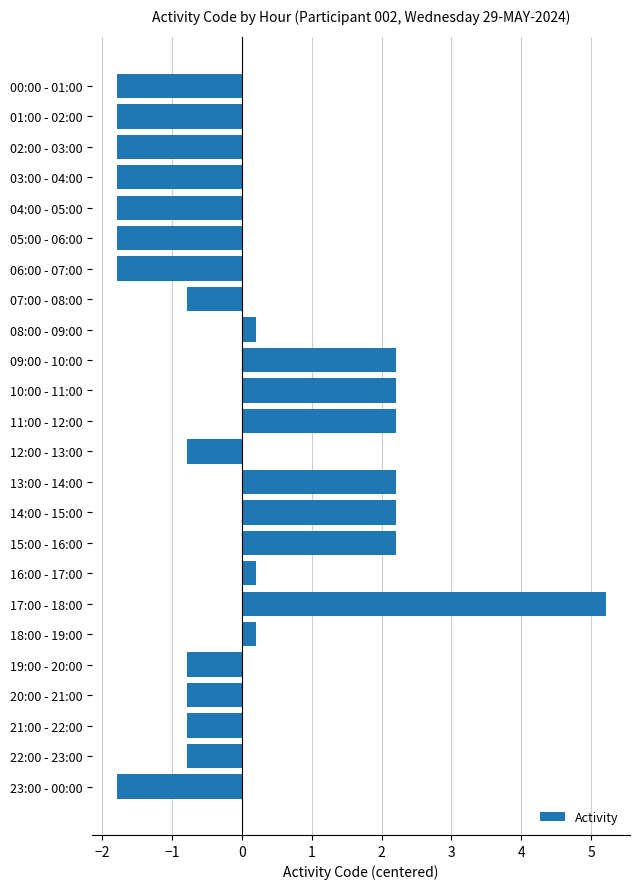

What is the difference between the second highest and minimum values?

4.0